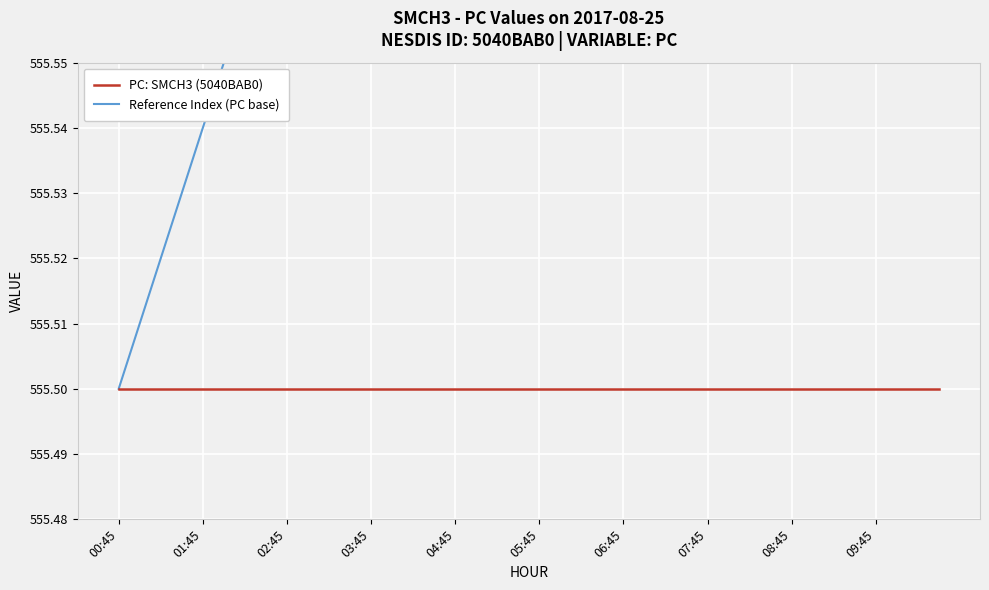

How many lines are shown in the chart?

2